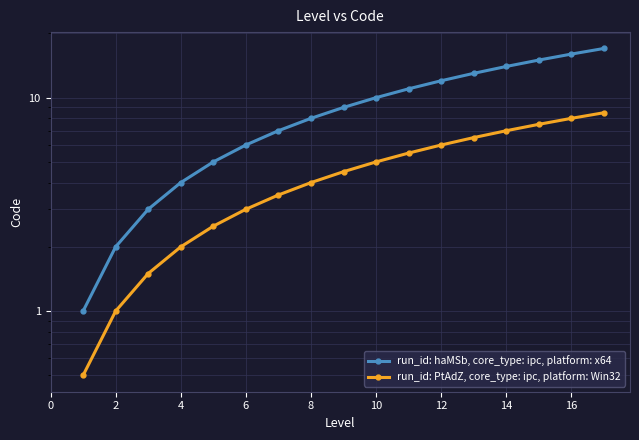

Which series has the widest spread of values?

run_id: haMSb, core_type: ipc, platform: x64